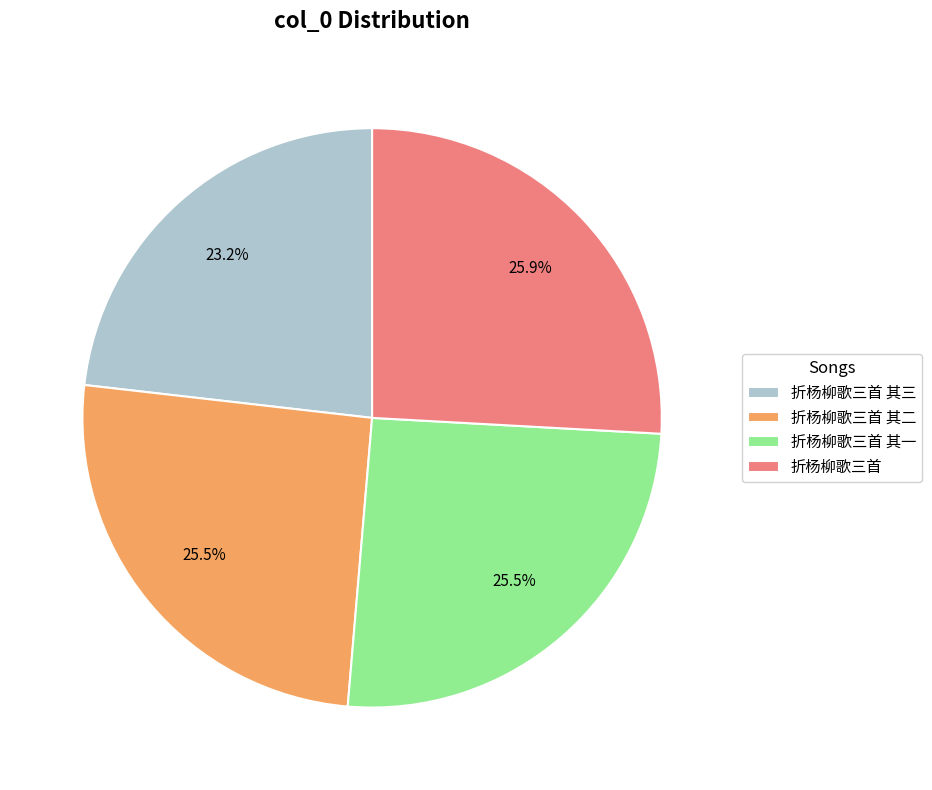

Is the sum of 折杨柳歌三首 其一 and 折杨柳歌三首 greater than half?

Yes